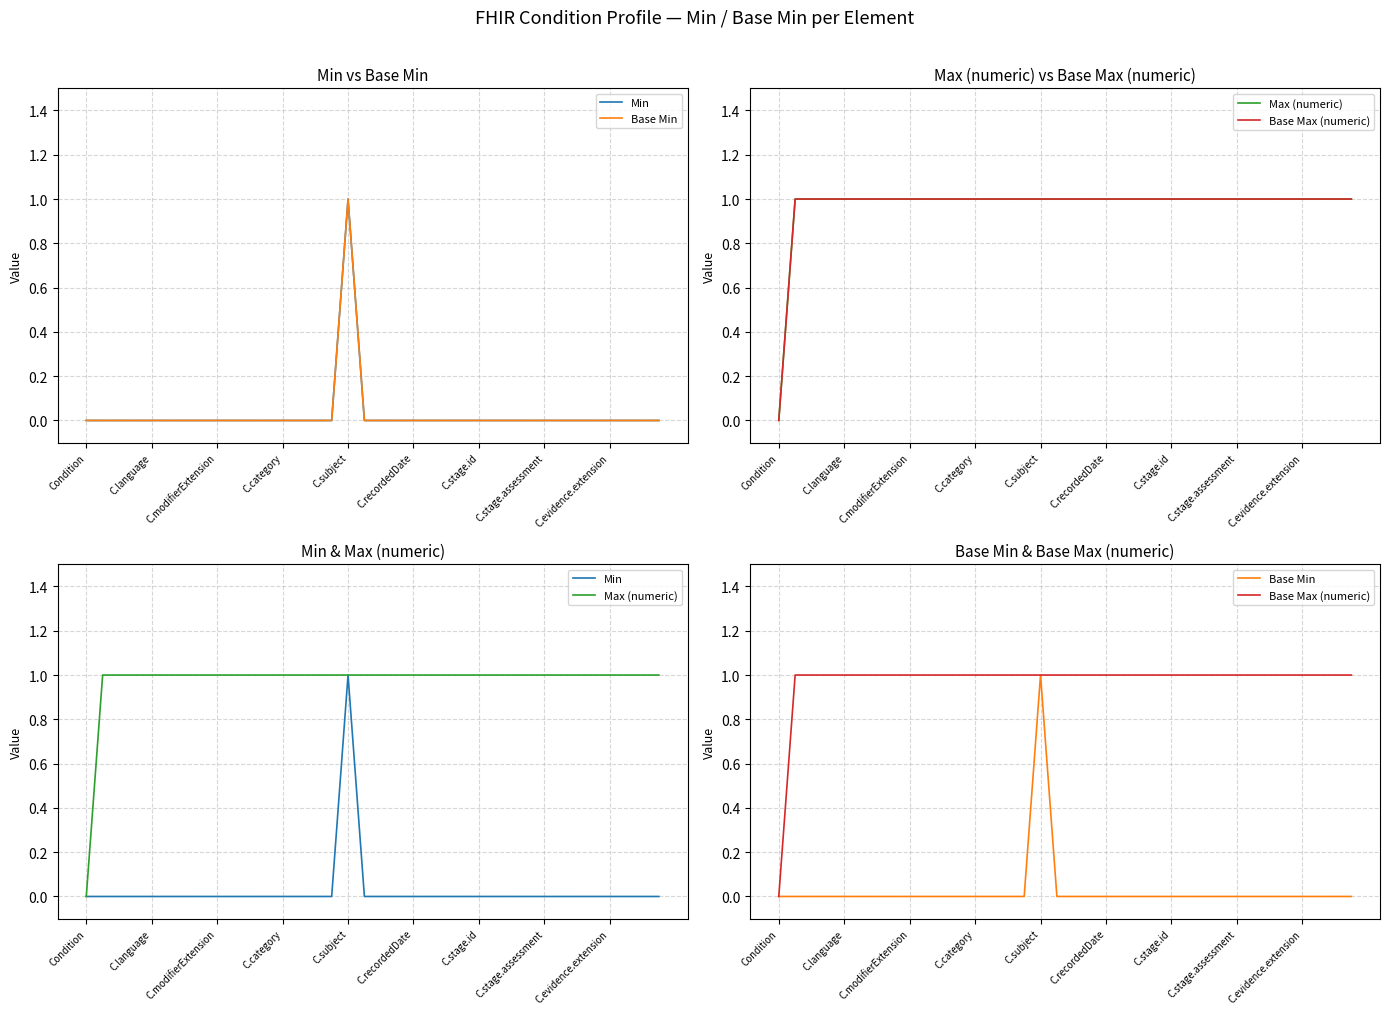

Is this an area chart (filled region under the line)?

No